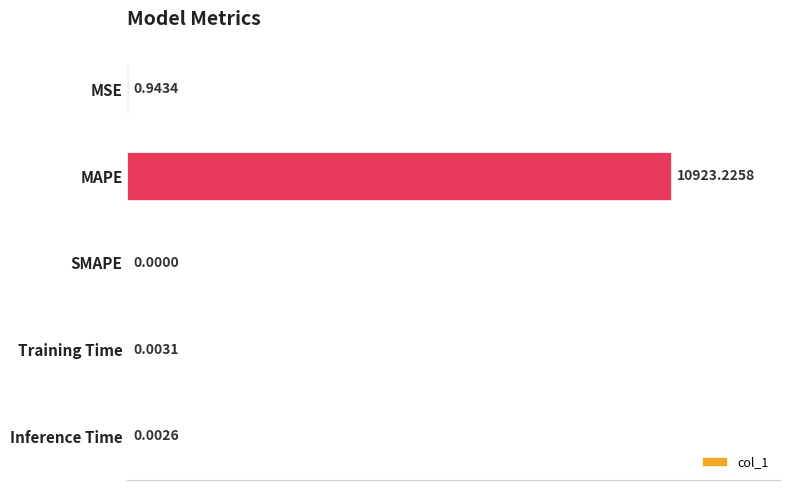

Which label corresponds to the largest value in the chart?

MAPE